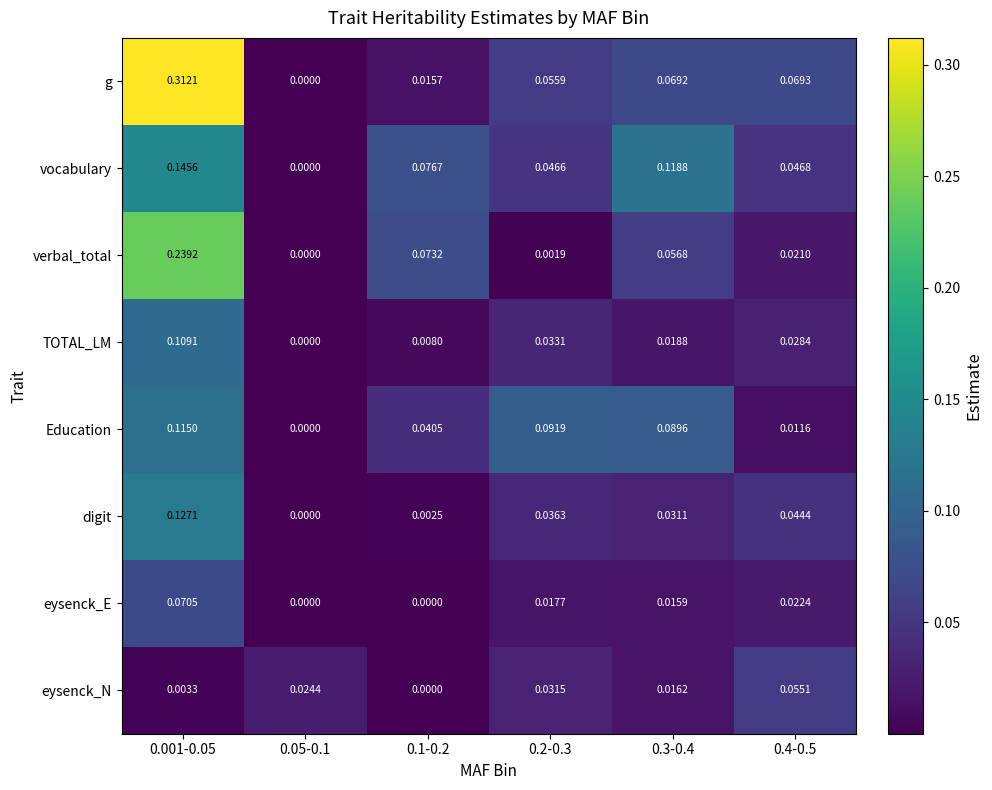

Which series has the largest total across all categories?

g